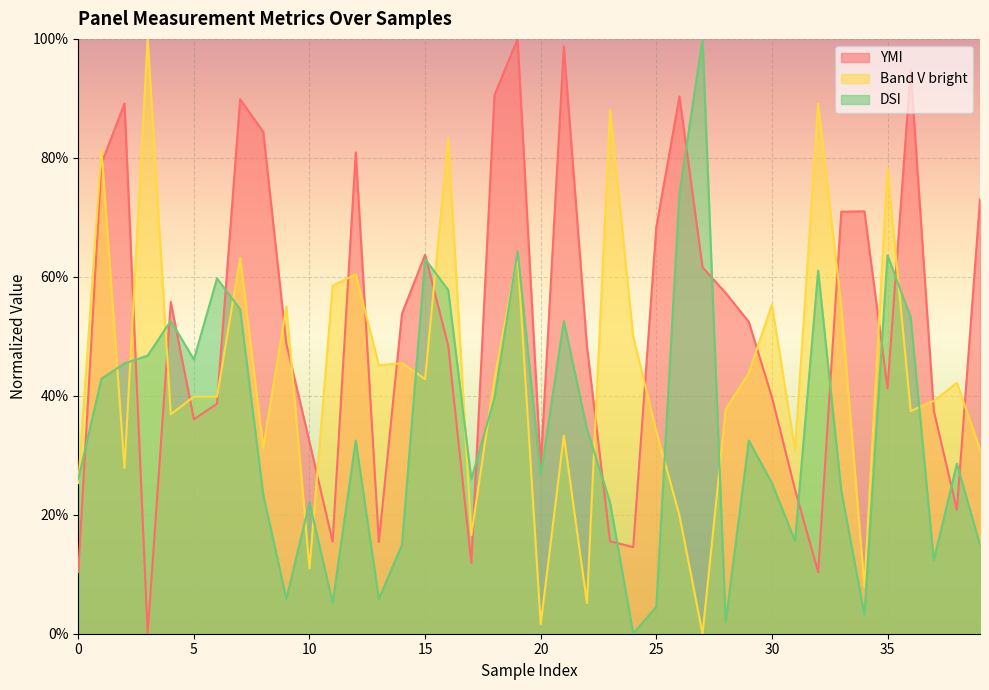

What is the total value across all series at 32?

160.5